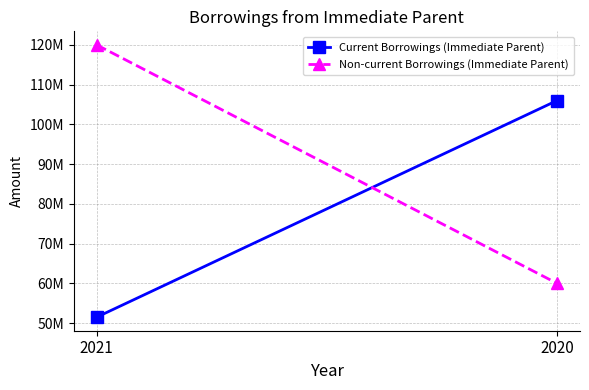

Which label corresponds to the smallest value in the chart?

2021